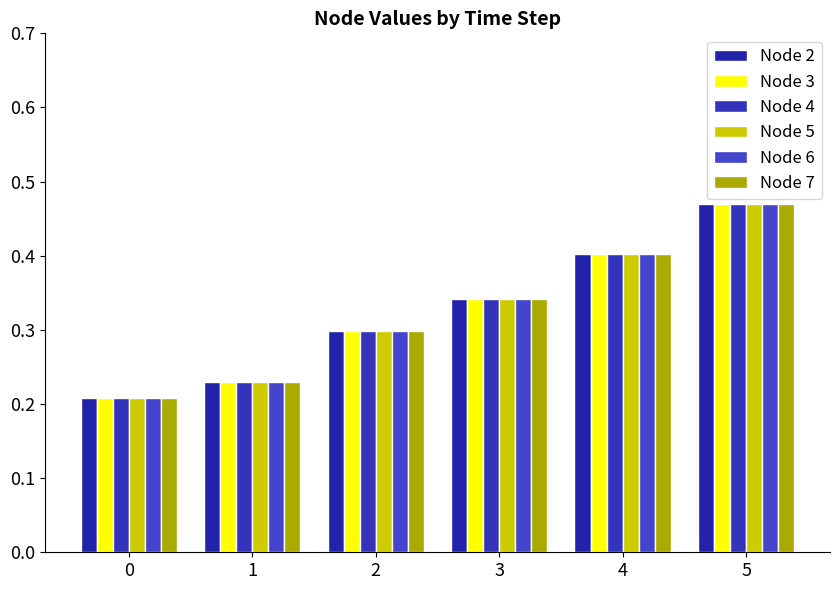

Which has a higher value, 4 or 0?

4